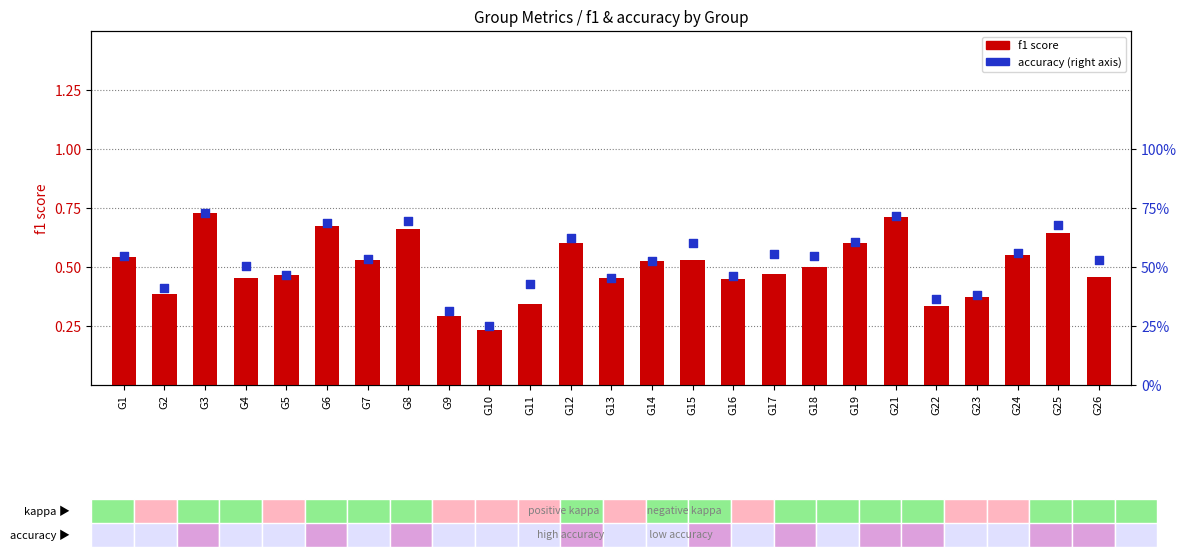

Which series contains the lowest Y value?

f1 score